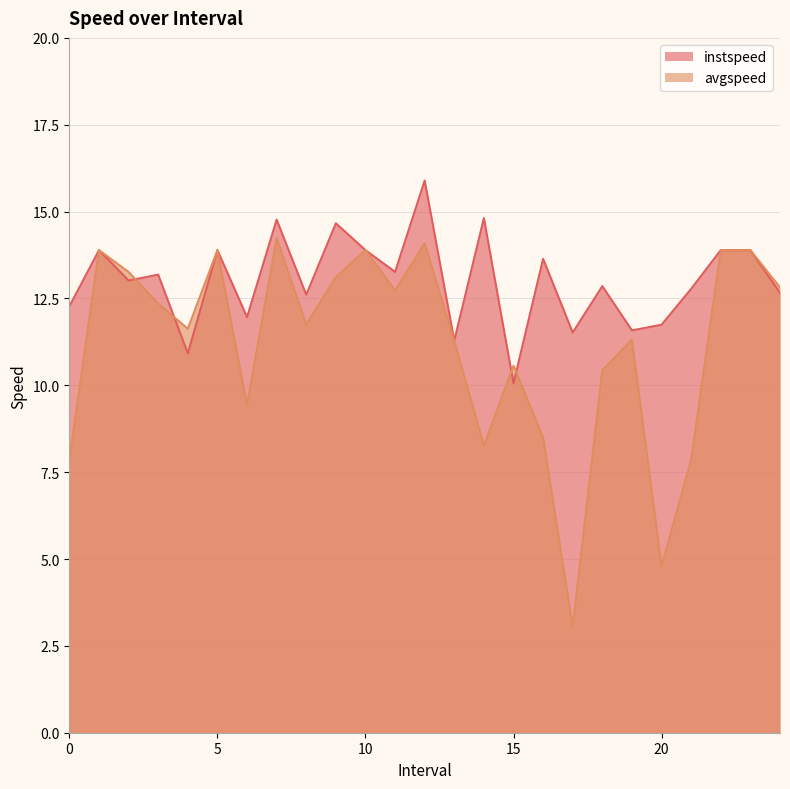

At 1.0, list the series in order from largest to smallest.

instspeed, avgspeed